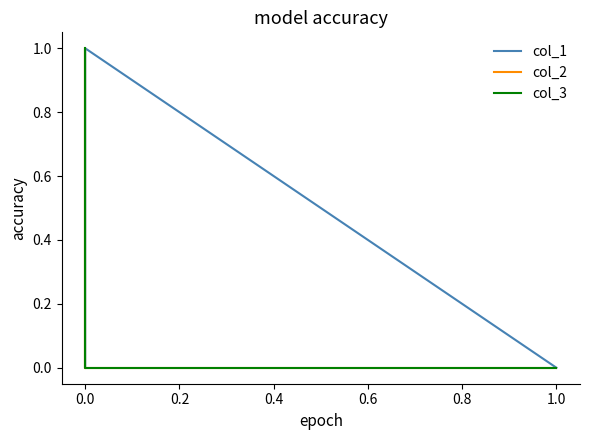

Between which two adjacent categories do col_3 and col_2 first intersect?

0.0 and 0.0